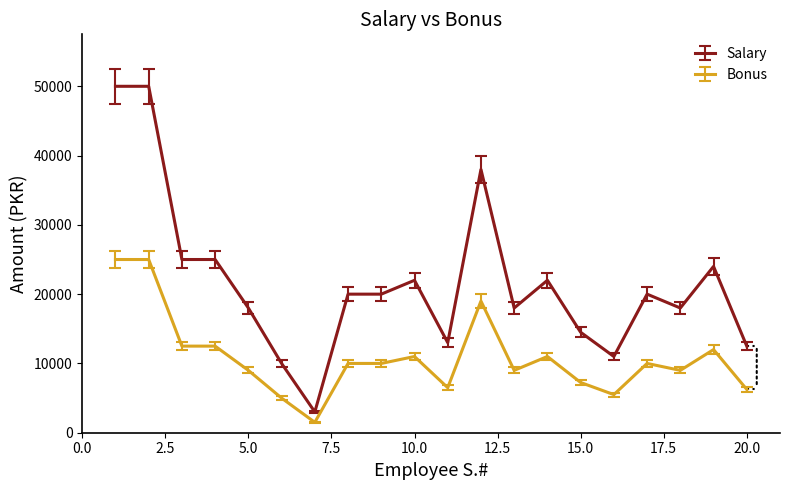

True or false: Salary and Bonus cross at least once.

False